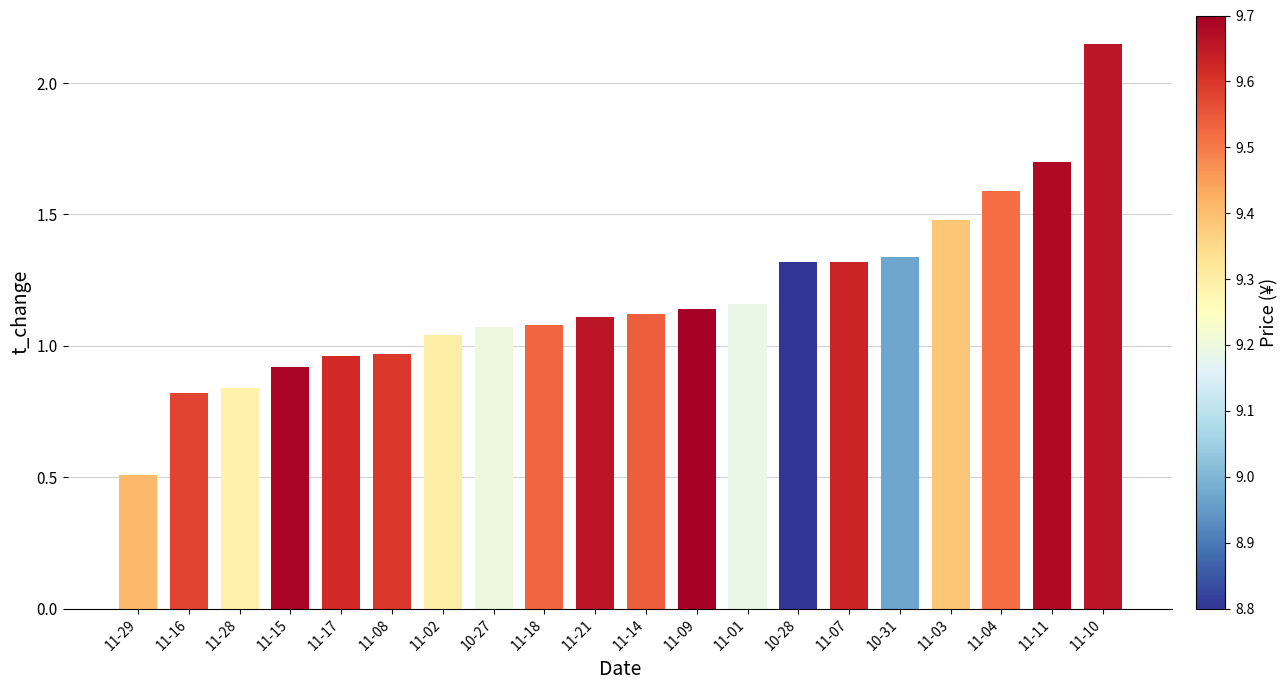

Which label corresponds to the smallest value in the chart?

11-29